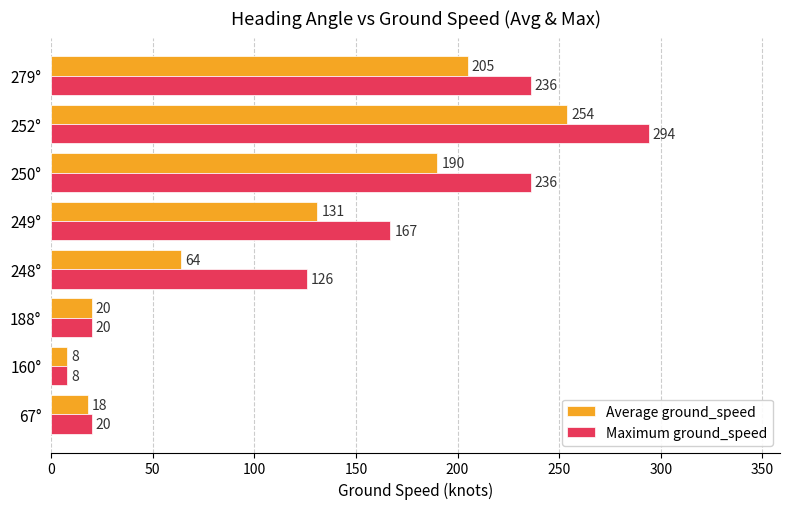

Which series changed the most between 67° and 250°?

Maximum ground_speed